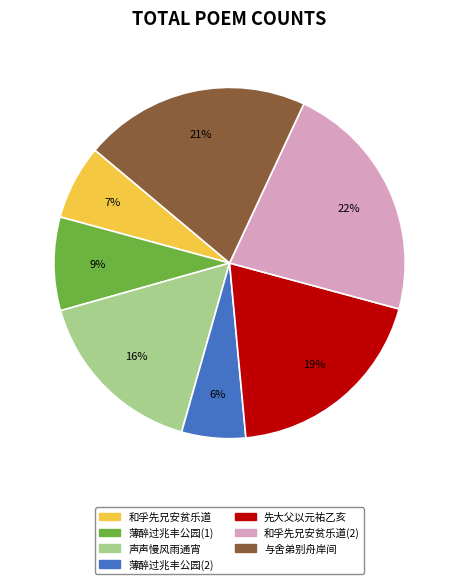

To the nearest percent, what is the average slice percentage?

14%